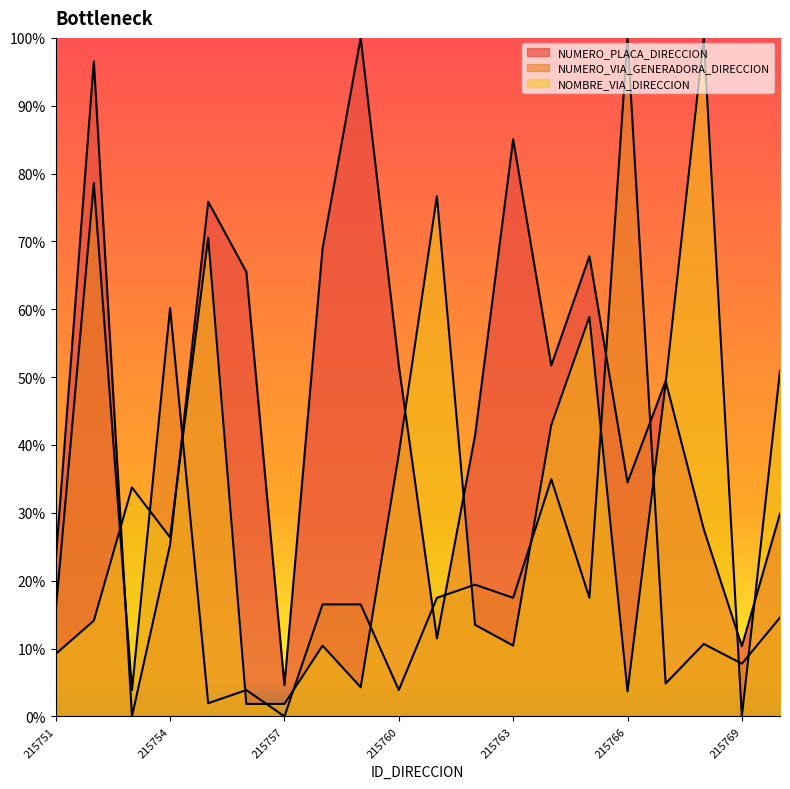

Reading left to right, transcribe all the data shown in this chart.

NUMERO_PLACA_DIRECCION: 215751=23.0	215752=96.6	215753=0.0	215754=25.3	215755=75.9	215756=65.5	215757=4.6	215758=69.0	215759=100.0	215760=51.7	215761=11.5	215762=41.4	215763=85.1	215764=51.7	215765=67.8	215766=34.5	215767=49.4	215768=27.6	215769=10.3	215770=29.9
NUMERO_VIA_GENERADORA_DIRECCION: 215751=15.5	215752=78.6	215753=3.9	215754=60.2	215755=1.9	215756=3.9	215757=0.0	215758=16.5	215759=16.5	215760=3.9	215761=17.5	215762=19.4	215763=17.5	215764=35.0	215765=17.5	215766=100.0	215767=4.9	215768=10.7	215769=7.8	215770=14.6
NOMBRE_VIA_DIRECCION: 215751=9.2	215752=14.1	215753=33.7	215754=26.4	215755=70.6	215756=1.8	215757=1.8	215758=10.4	215759=4.3	215760=38.7	215761=76.7	215762=13.5	215763=10.4	215764=42.9	215765=58.9	215766=3.7	215767=49.1	215768=100.0	215769=0.0	215770=50.9